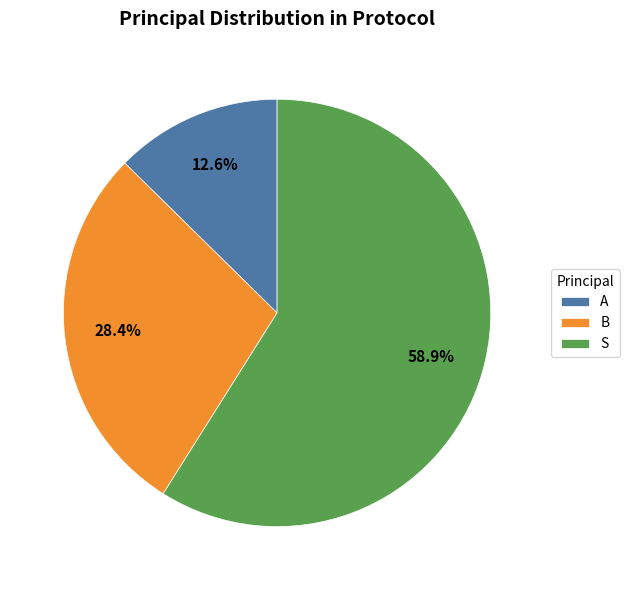

How much of the chart is everything except A?

87.4%